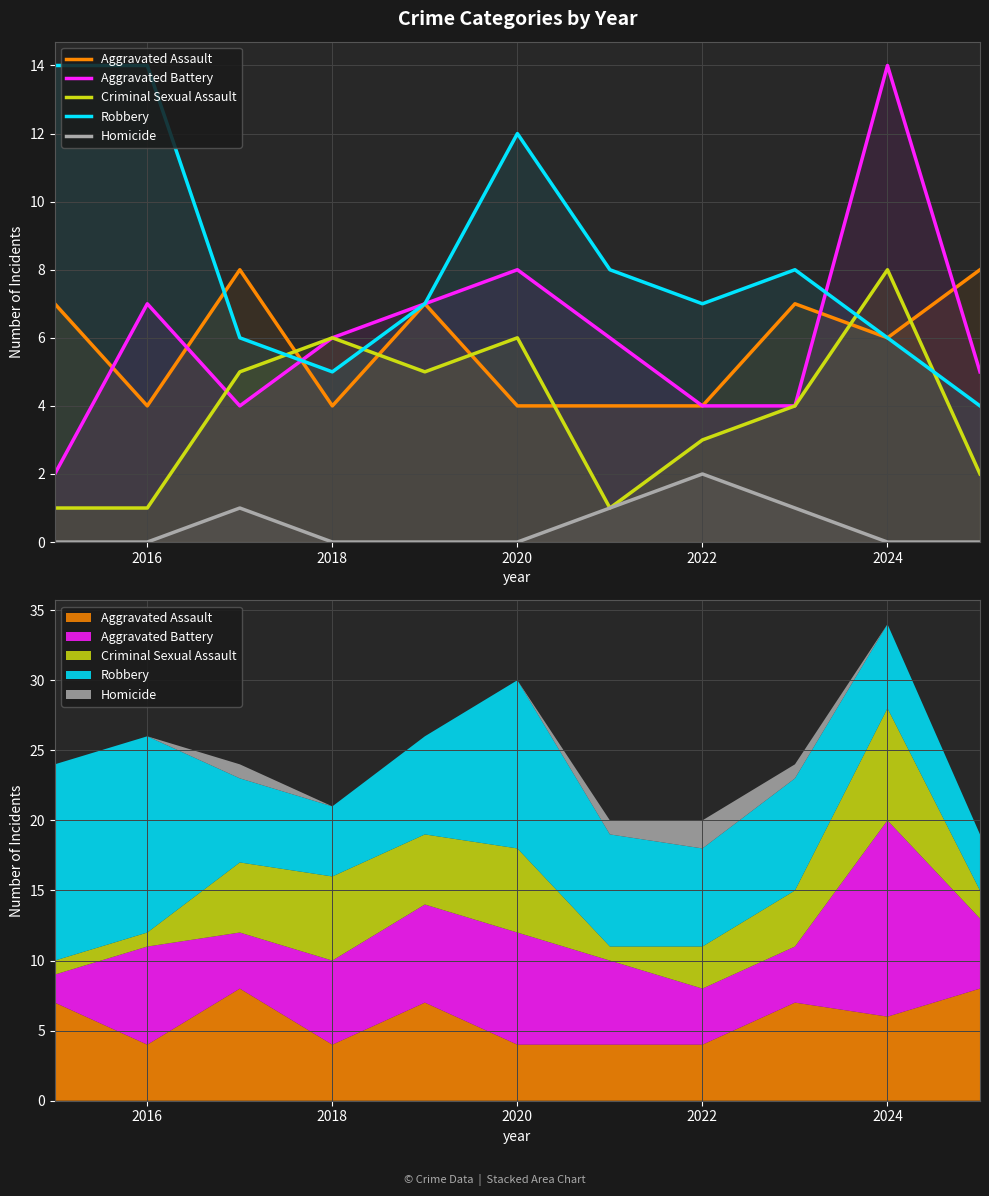

At how many categories does at least one series exceed 6?

10